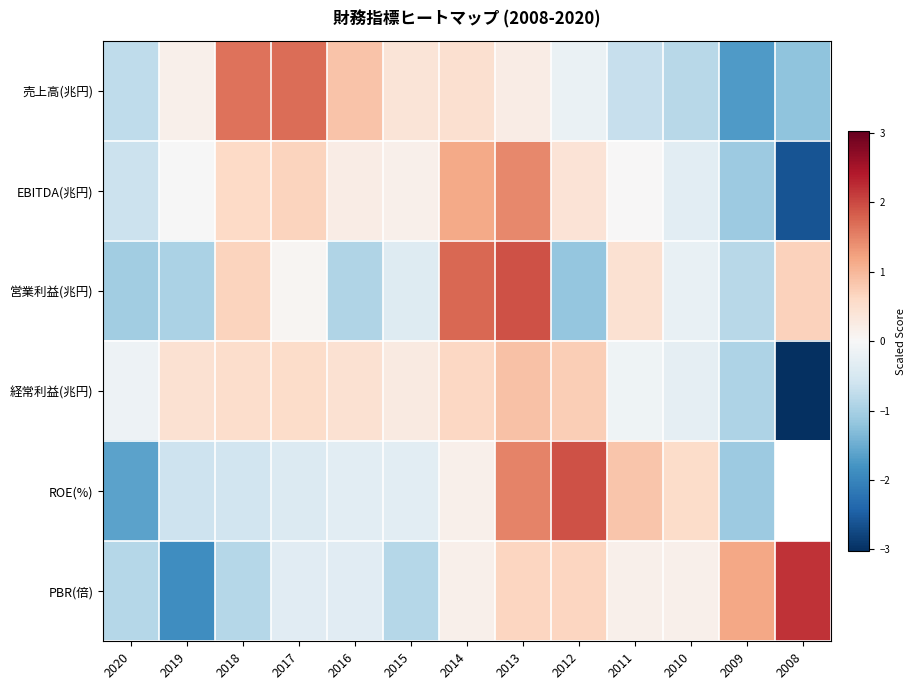

Is the value of 経常利益(兆円) at 2010 greater than the value of ROE(%) at 2012?

No